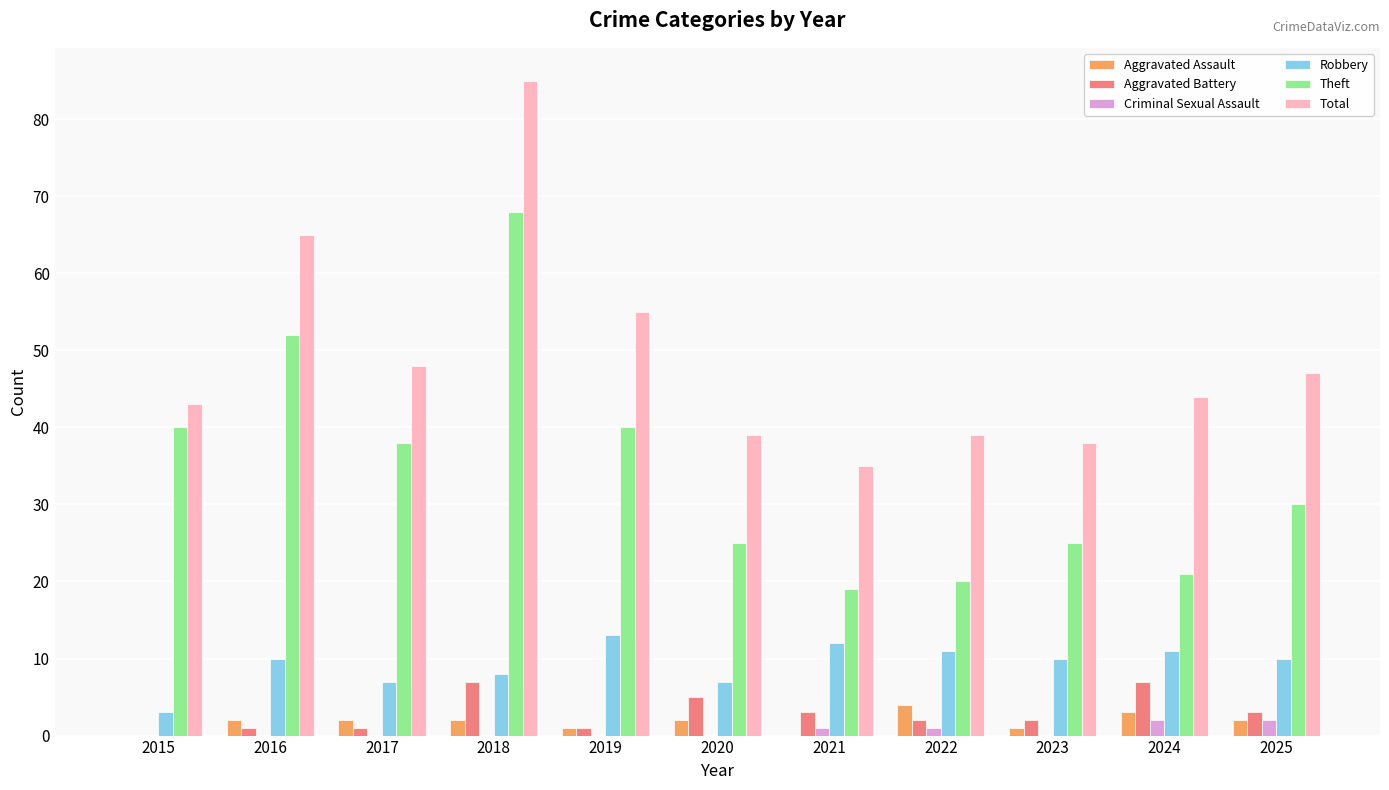

Between 2021 and 2024, which series saw the biggest shift?

Total